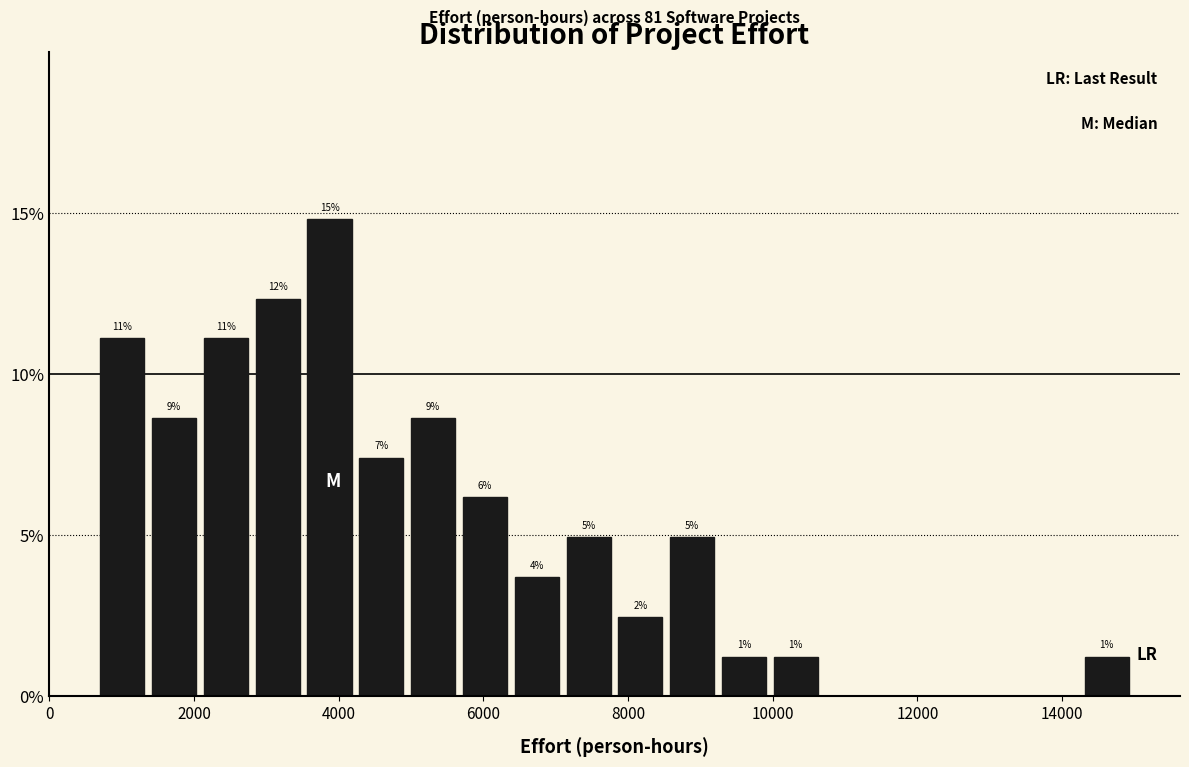

Around what value on the x-axis is the tallest bar? Give the approximate position of its centre, as read against the axis.

3800